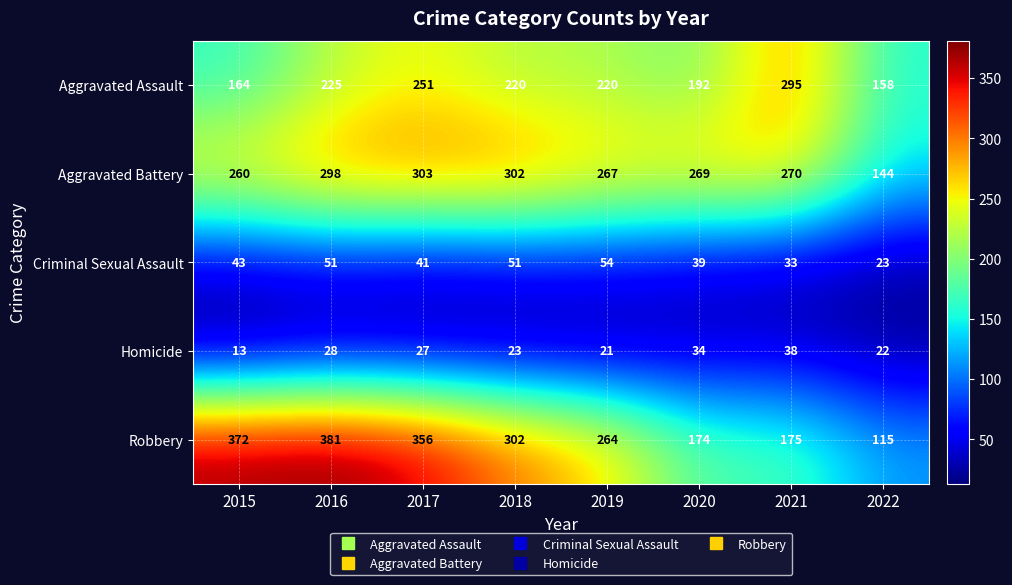

What is the average value of the Aggravated Assault series?

216